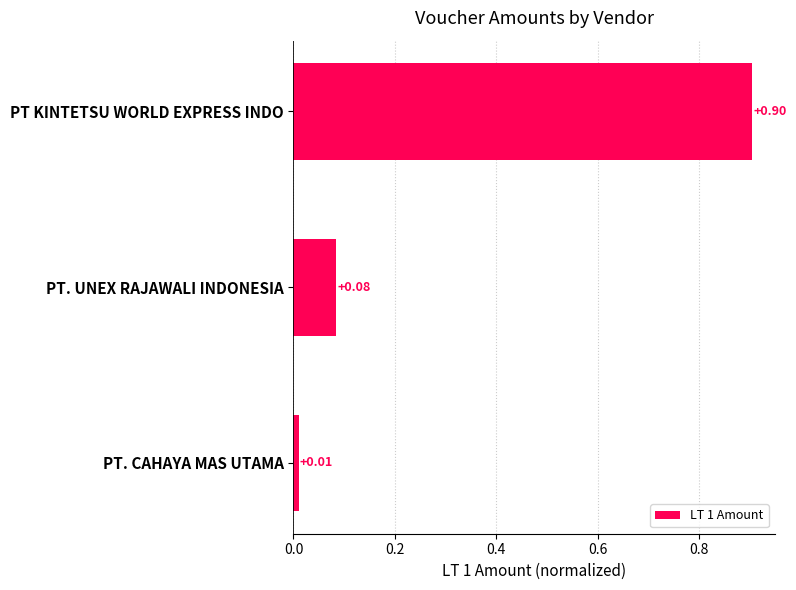

What is the change in value from PT KINTETSU WORLD EXPRESS INDO to PT. UNEX RAJAWALI INDONESIA?

-0.8